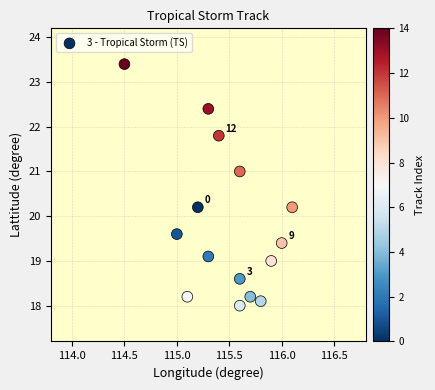

What is the range of X values (max minus min)?

1.6